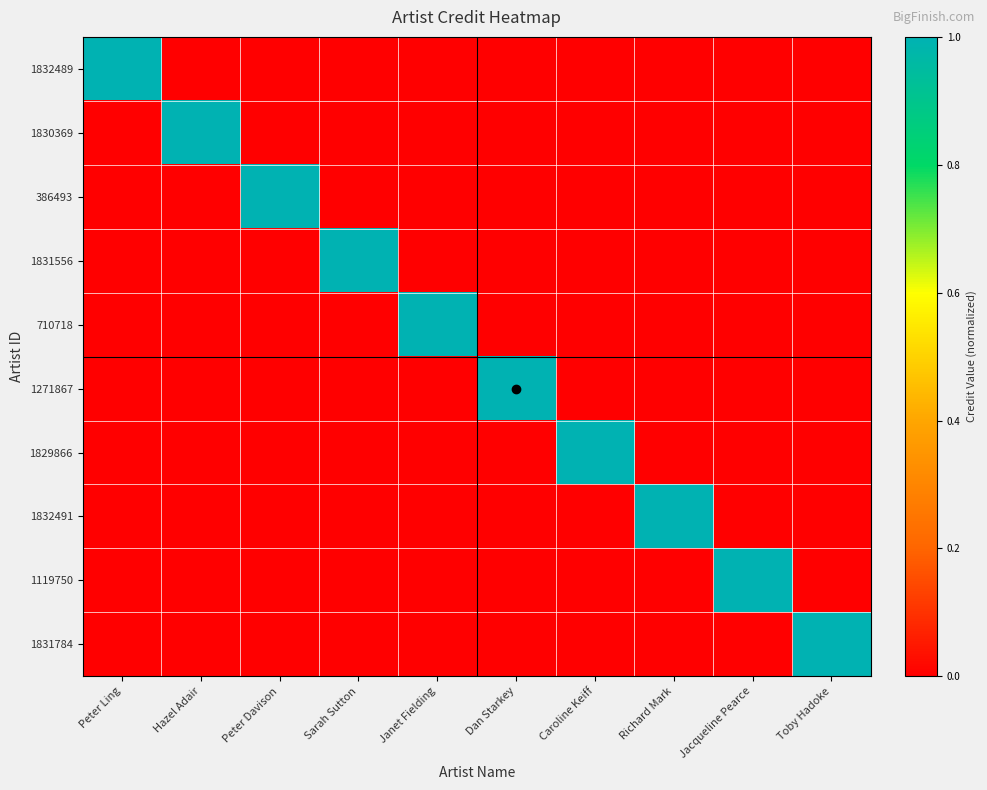

How many series are shown in this chart?

10